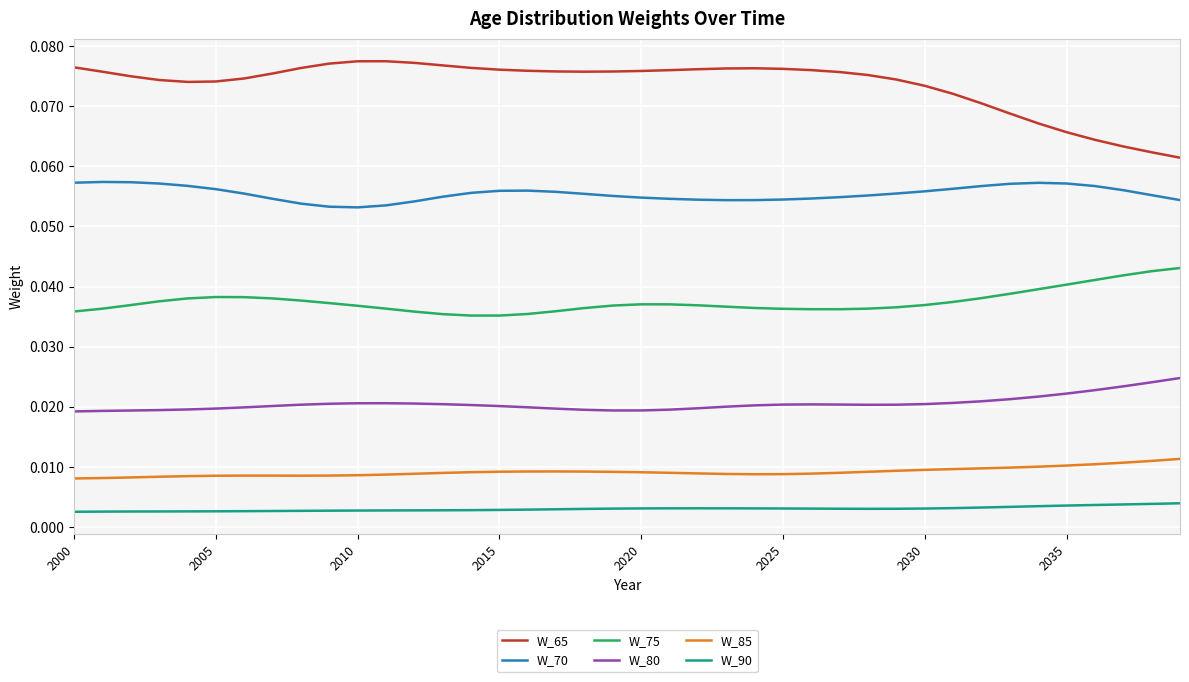

At how many categories does at least one series exceed 0?

40